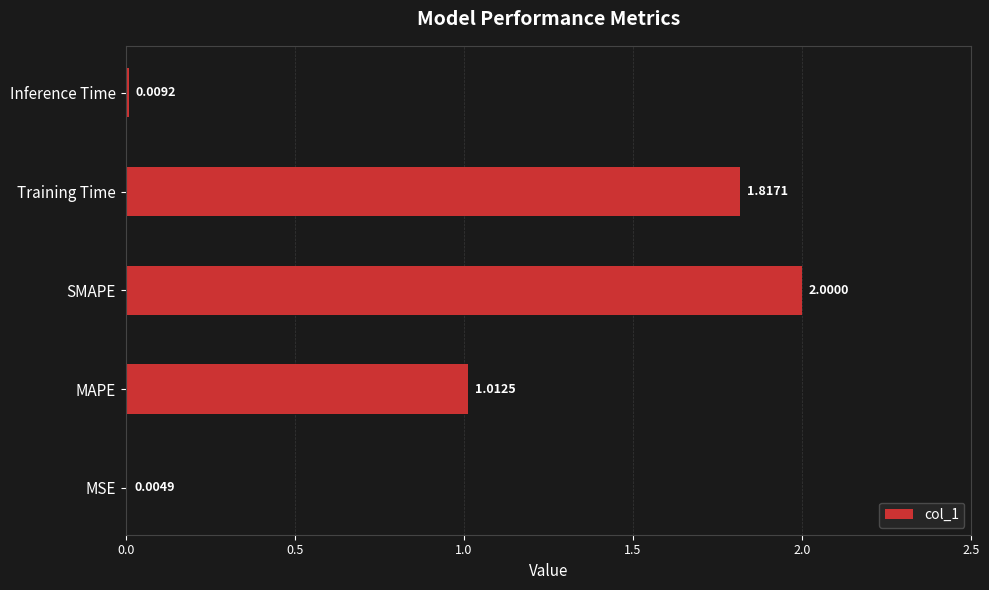

At which category does the chart reach its peak across all series?

SMAPE